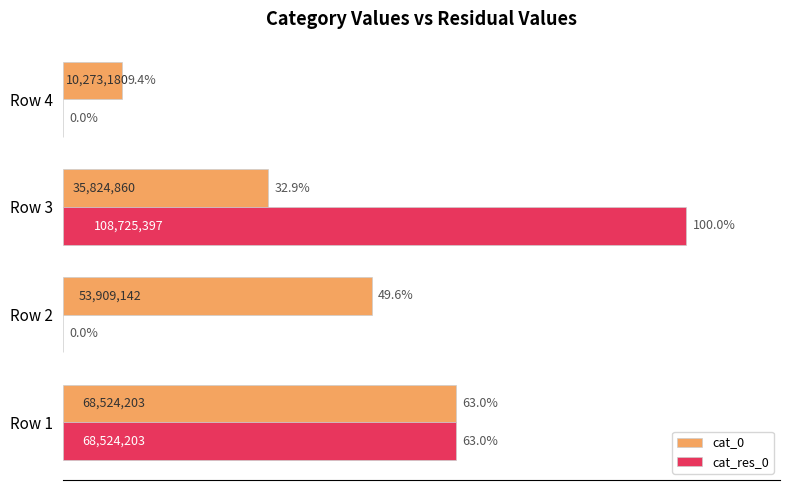

Which category has the highest value in the cat_0 series?

Row 1